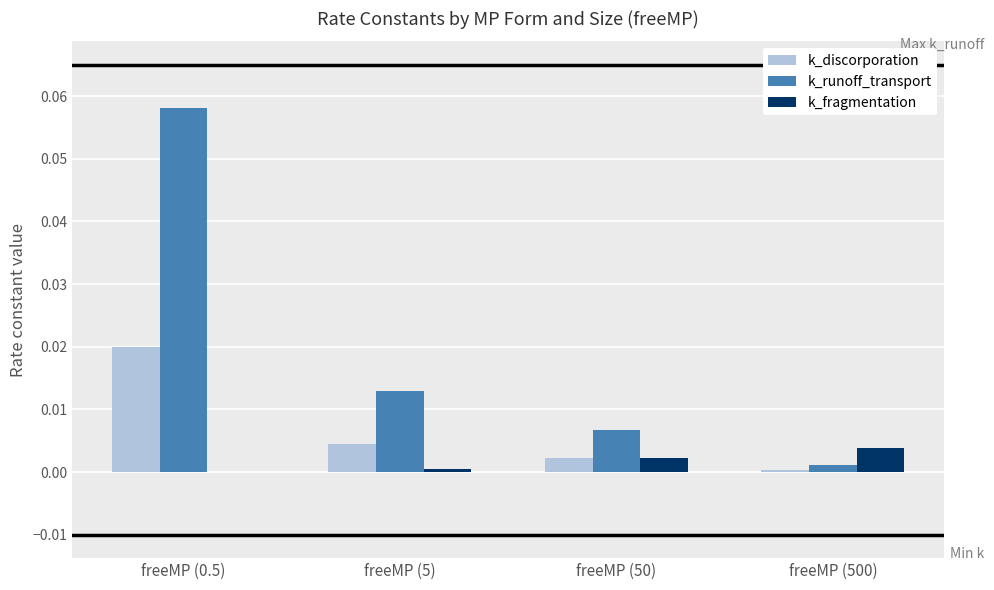

Is the value of k_fragmentation at freeMP (500) greater than the value of k_runoff_transport at freeMP (0.5)?

No